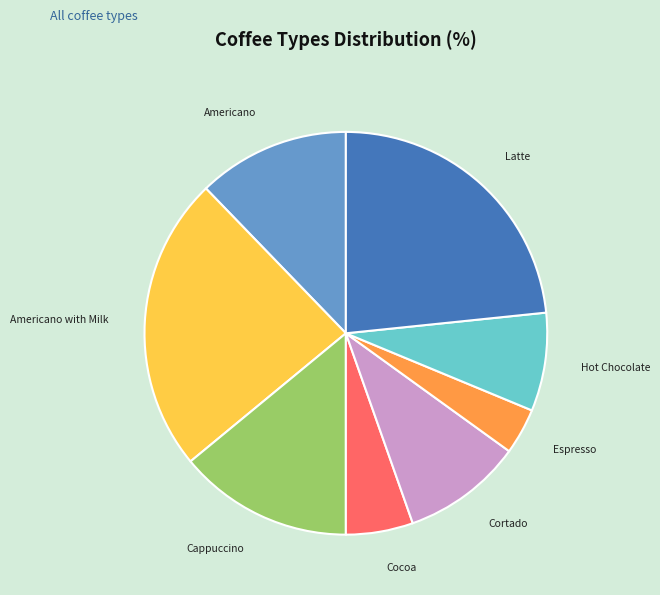

How many slices are in this pie chart?

8